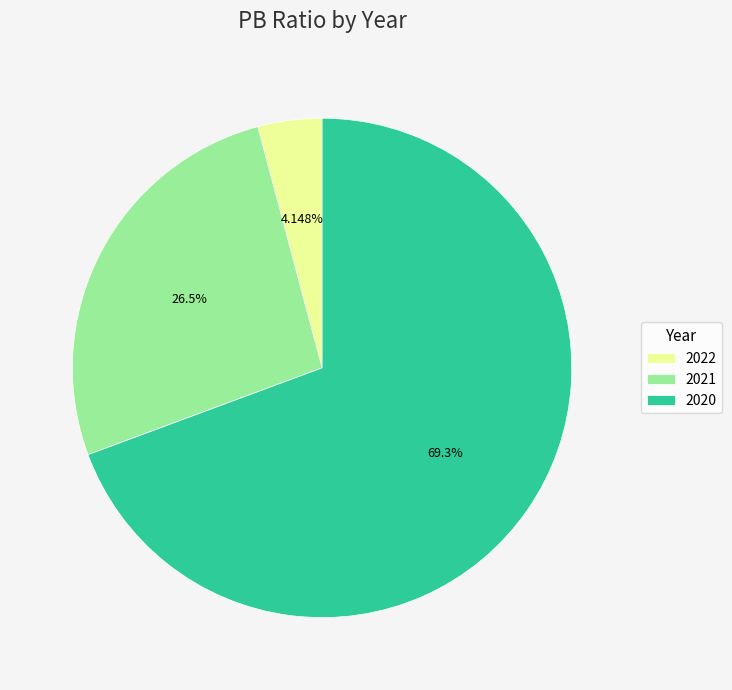

To the nearest percent, what portion does 2021 represent?

27%